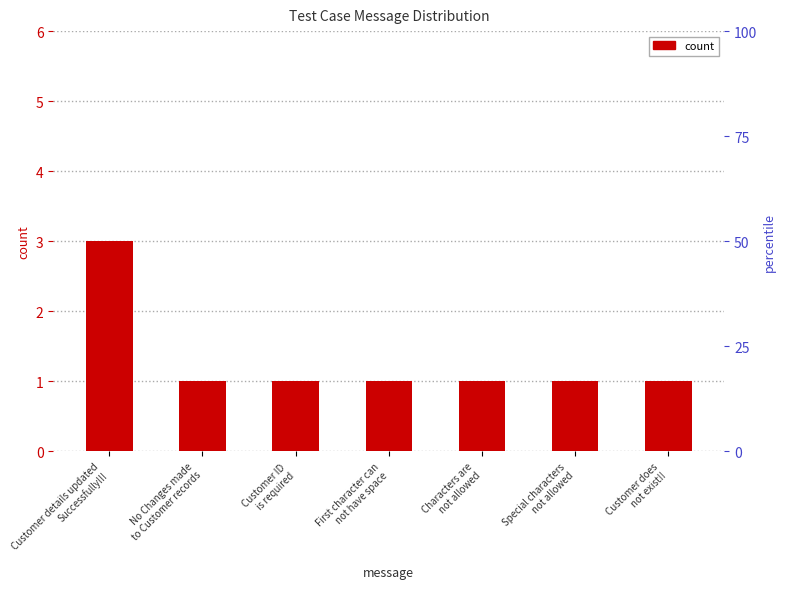

Which has a higher value, Customer does
not exist!! or First character can
not have space?

Customer does
not exist!!